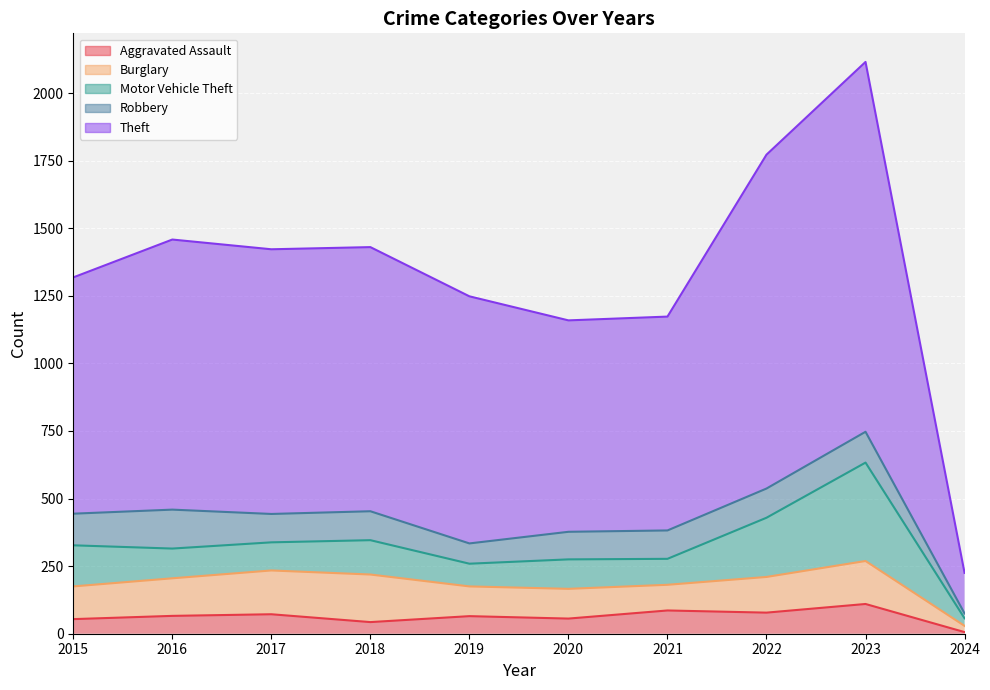

Reading left to right, list all the values displayed in this chart.

Aggravated Assault: 2015=54	2016=66	2017=72	2018=43	2019=65	2020=56	2021=86	2022=78	2023=110	2024=6
Burglary: 2015=121	2016=139	2017=162	2018=176	2019=110	2020=110	2021=95	2022=132	2023=159	2024=23
Motor Vehicle Theft: 2015=152	2016=110	2017=104	2018=127	2019=84	2020=109	2021=96	2022=219	2023=364	2024=28
Robbery: 2015=117	2016=144	2017=105	2018=107	2019=75	2020=102	2021=105	2022=108	2023=114	2024=18
Theft: 2015=874	2016=999	2017=979	2018=977	2019=914	2020=782	2021=791	2022=1235	2023=1368	2024=150